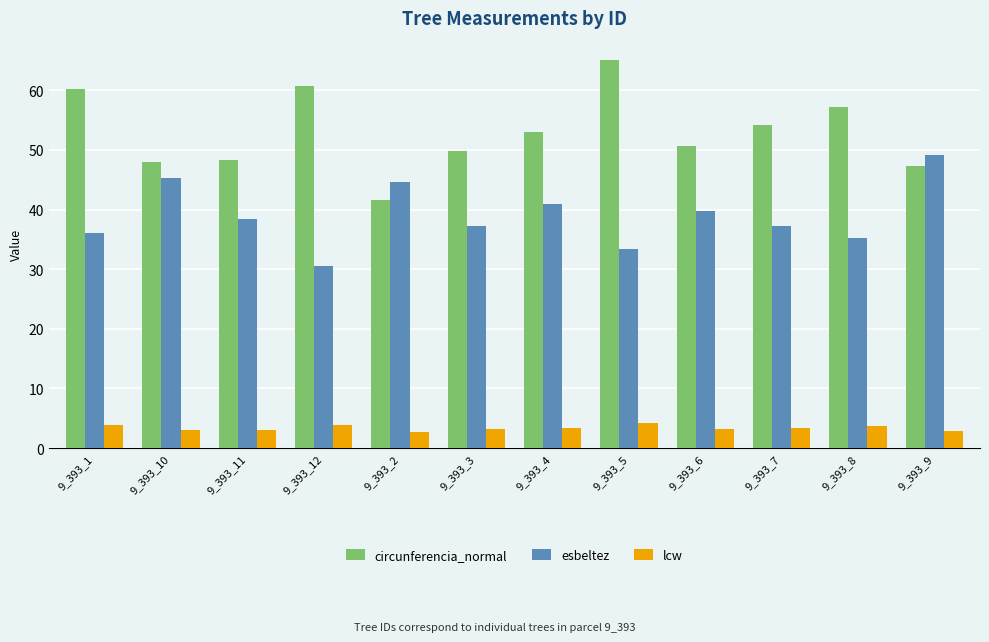

What is the total value across all series at 9_393_4?

97.3